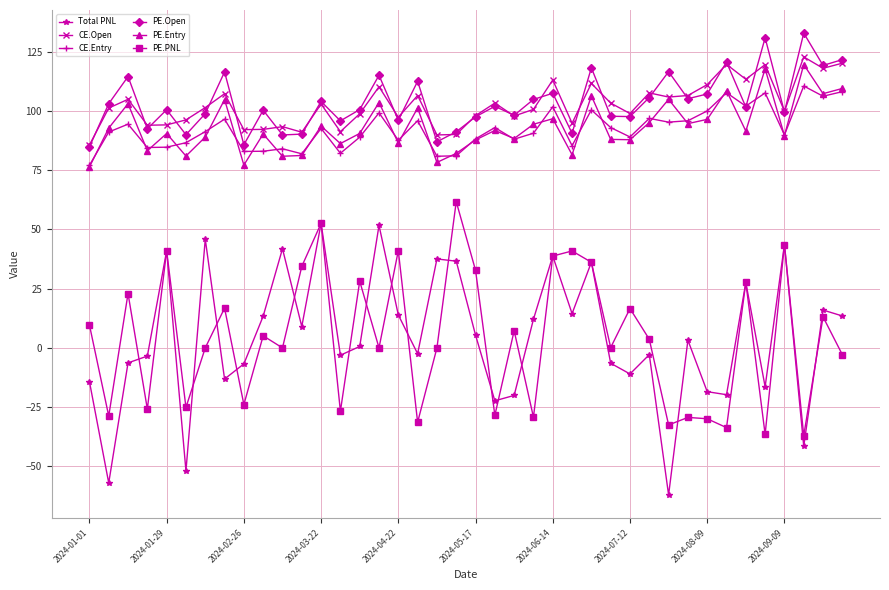

True or false: PE.PNL and CE.Entry cross at least once.

False